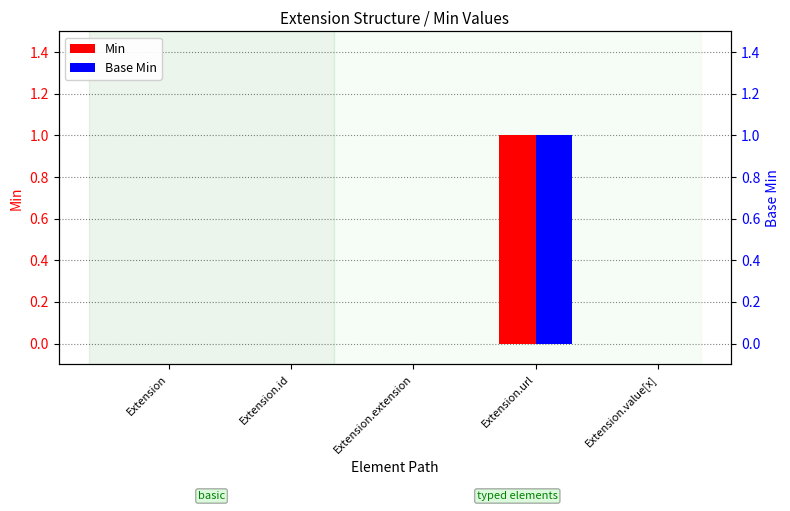

Between Extension and Extension.value[x], which series saw the biggest shift?

Min